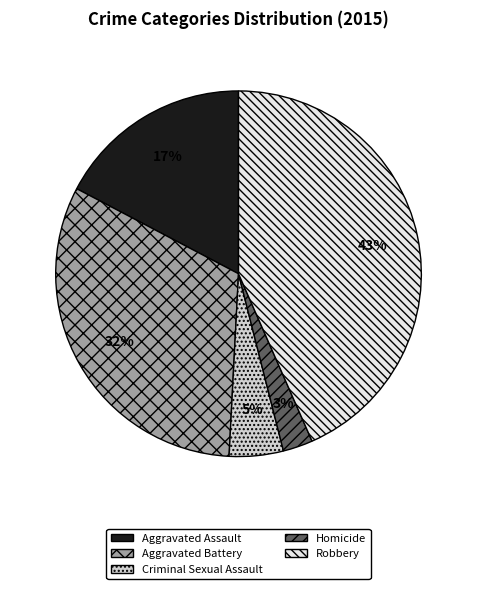

Does Criminal Sexual Assault represent more than half of the total?

No